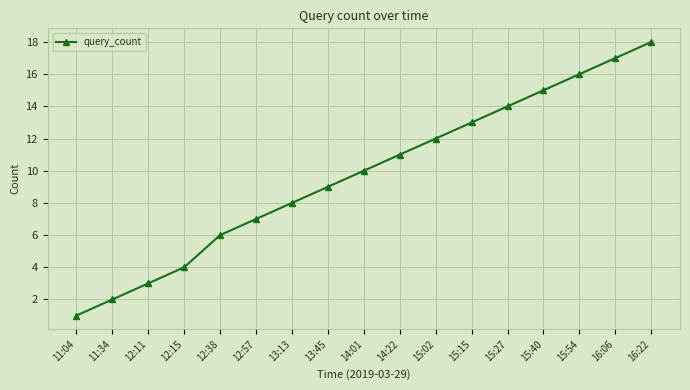

True or false: the data shows 2 at 11:34.

True